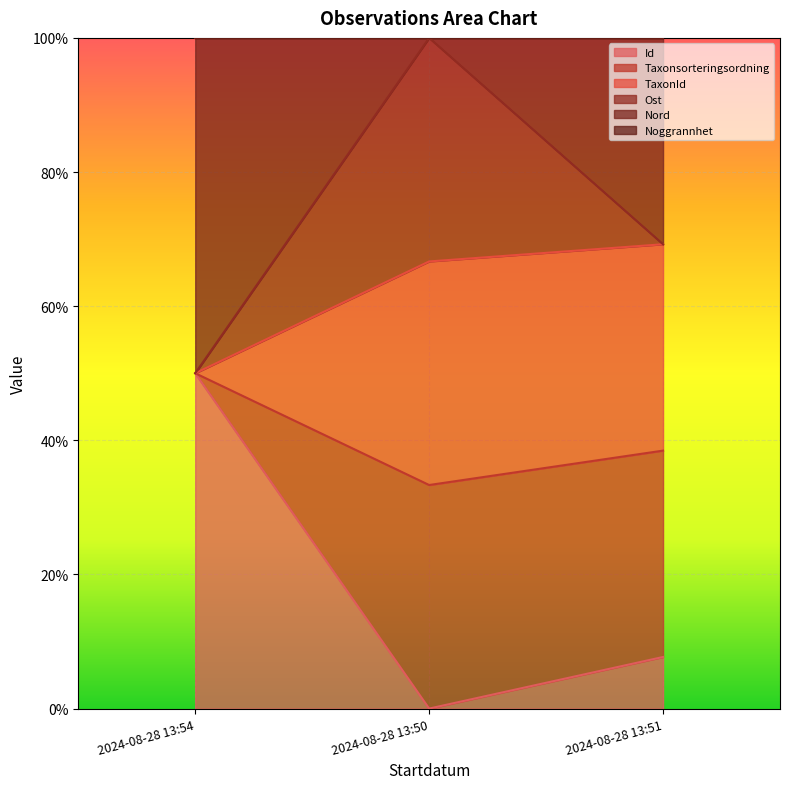

Does the chart display data point markers on the line(s)?

No